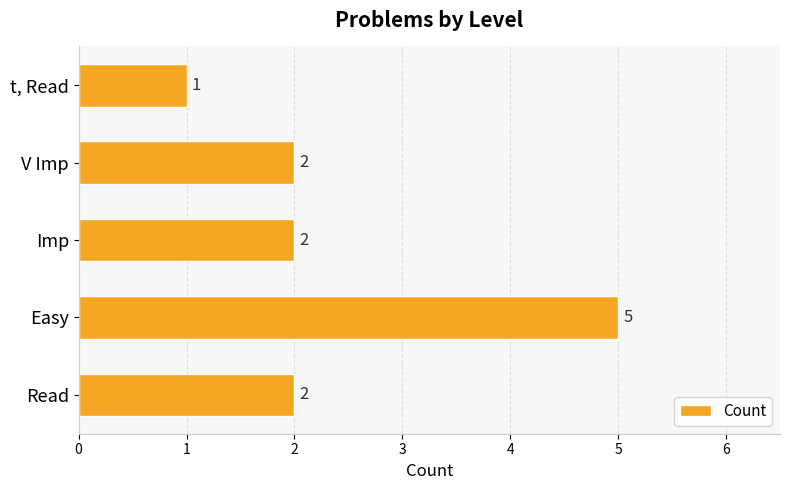

What is the change in value from Easy to Imp?

-3